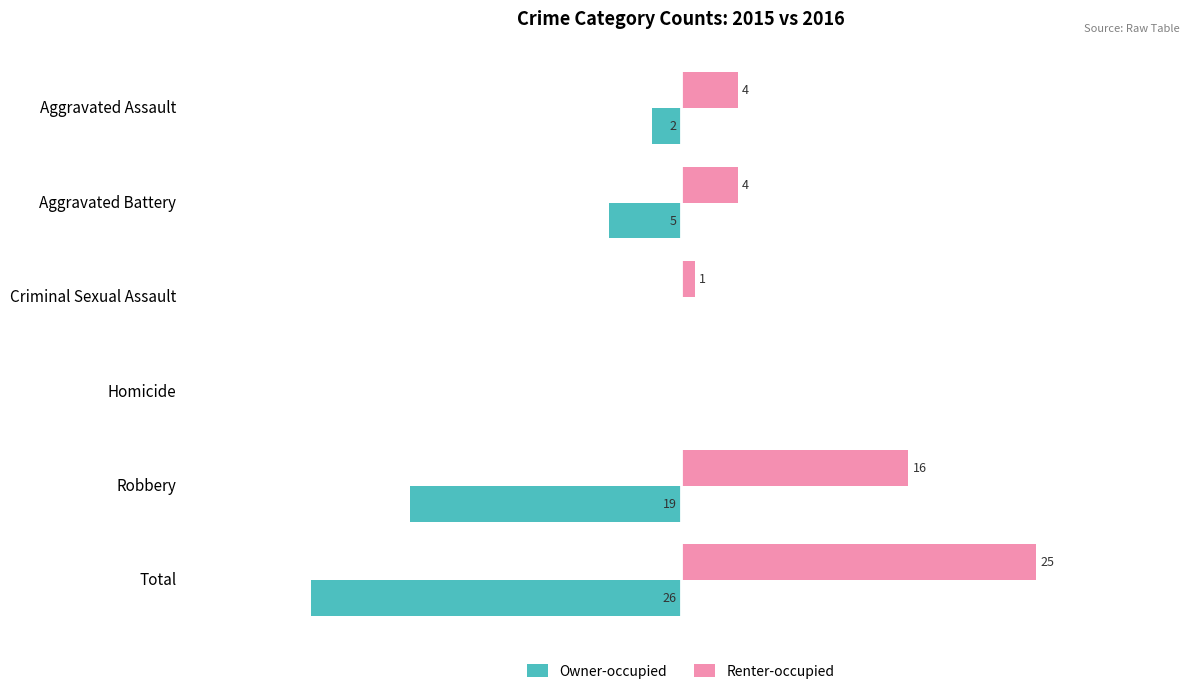

What are all the series names shown in the legend?

Owner-occupied, Renter-occupied